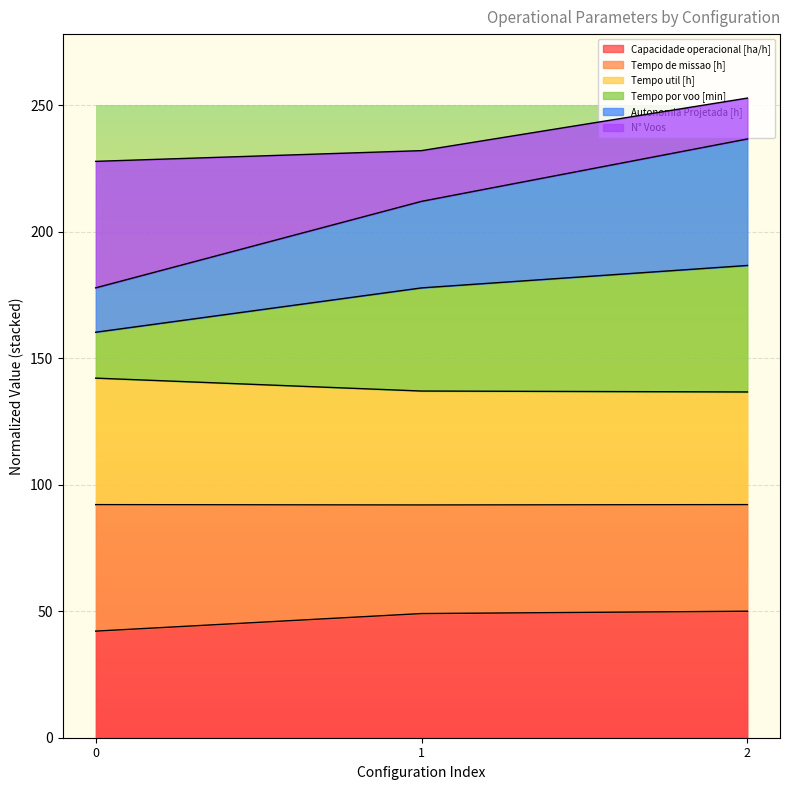

What is the value of the Autonomia Projetada [h] point at the 3rd from the left?

236.7